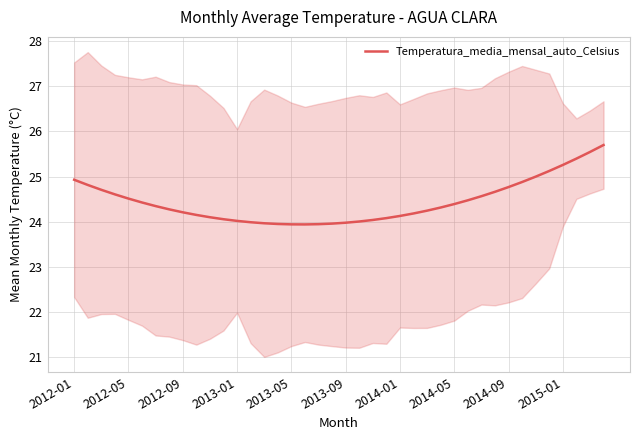

What is the minimum value for Temperatura_media_mensal_auto_Celsius?

23.9